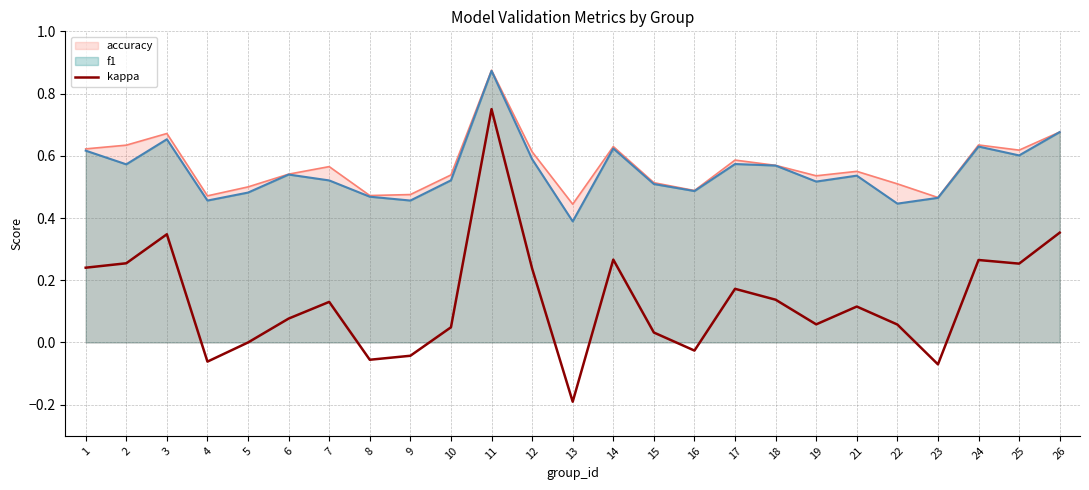

Which has a higher value, 26 or 13?

26